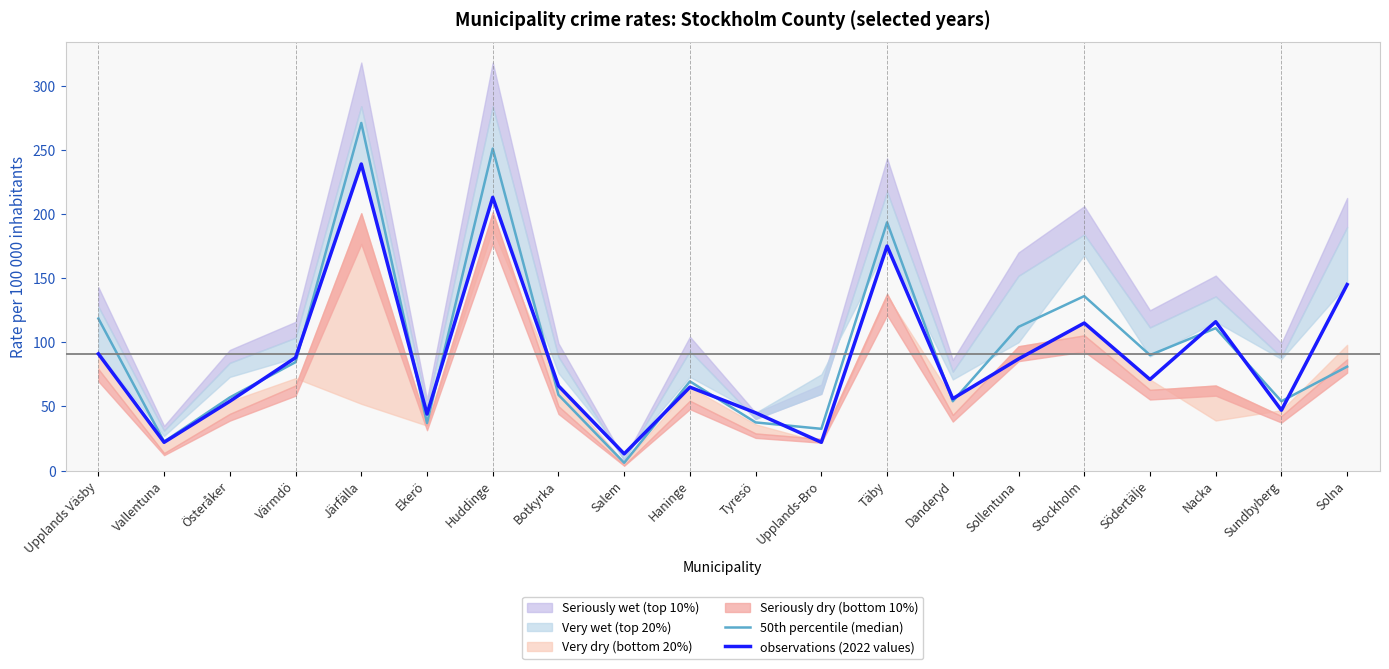

The value of observations (2022 values) at Upplands Väsby is 91.0. True or false?

True